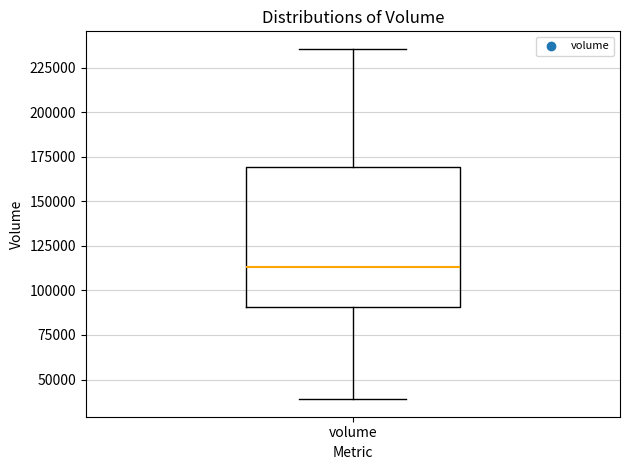

Transcribe this box plot: give where the median line is, the range the box spans, and where the two whiskers end, as read against the y-axis. The values are not printed on the chart, so give them approximately, as read against the axis.

median 115000, box 90000 to 170000, whiskers 40000 to 235000